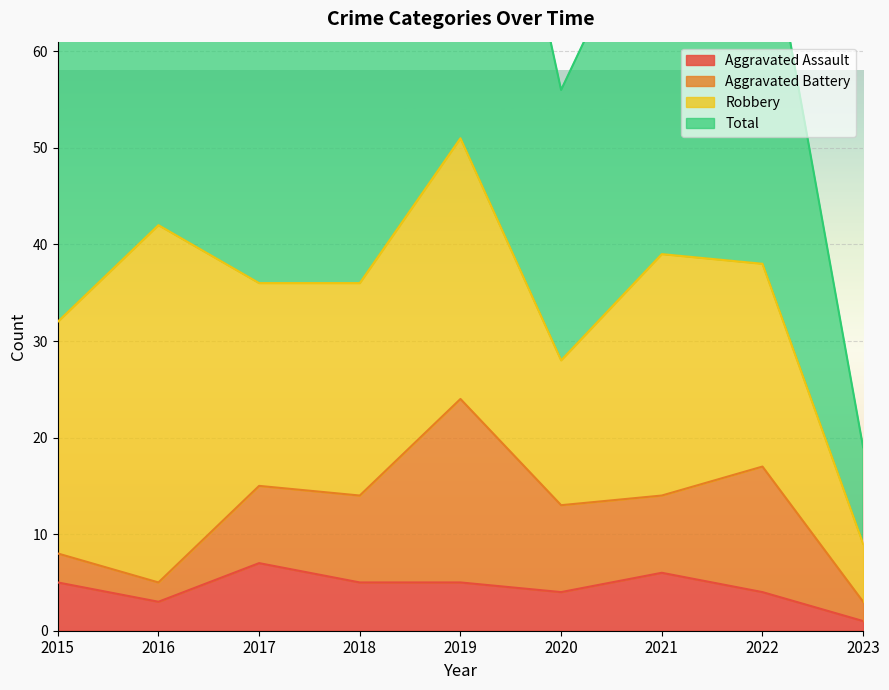

What is the highest value of the Aggravated Assault series?

7